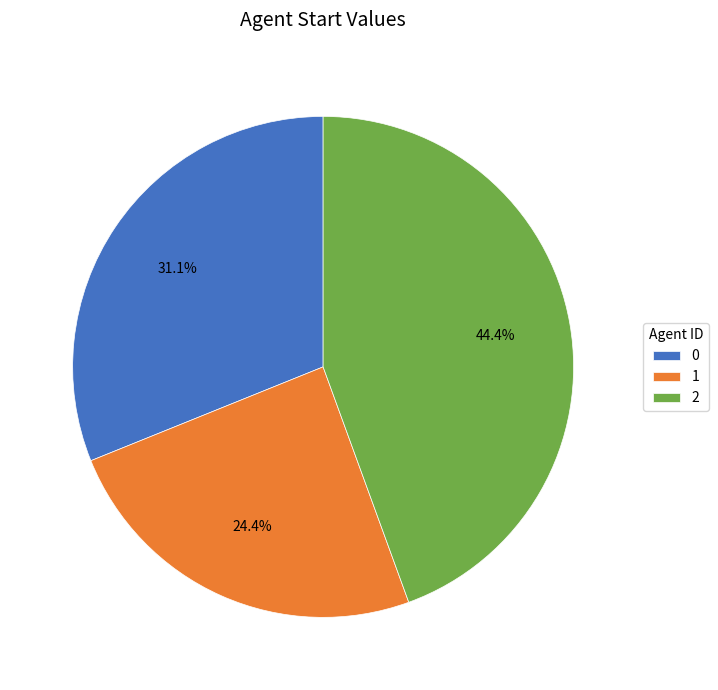

To the nearest percent, what portion does 2 represent?

44%